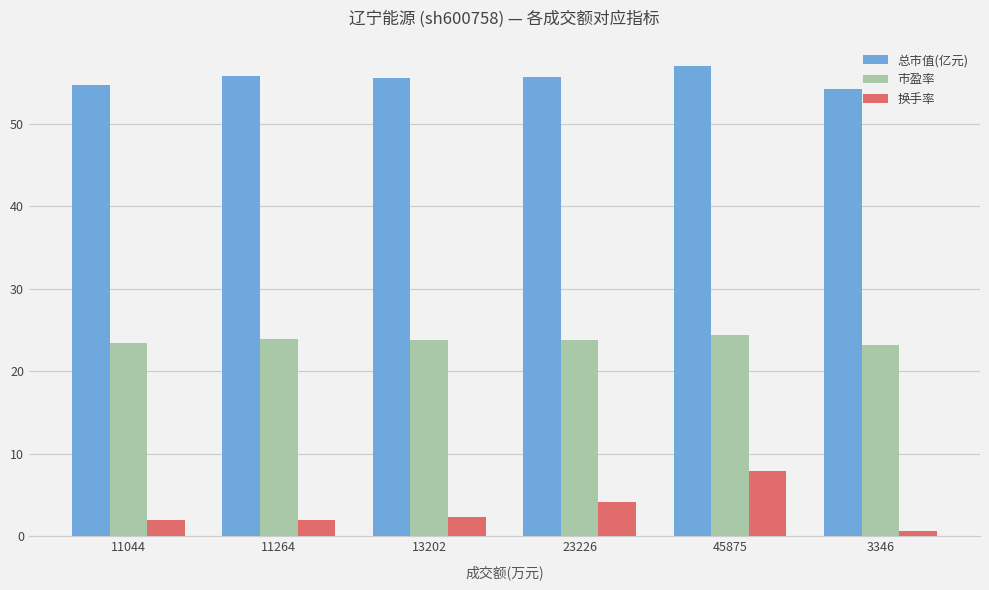

Where is 换手率 nearest to the value 4?

23226